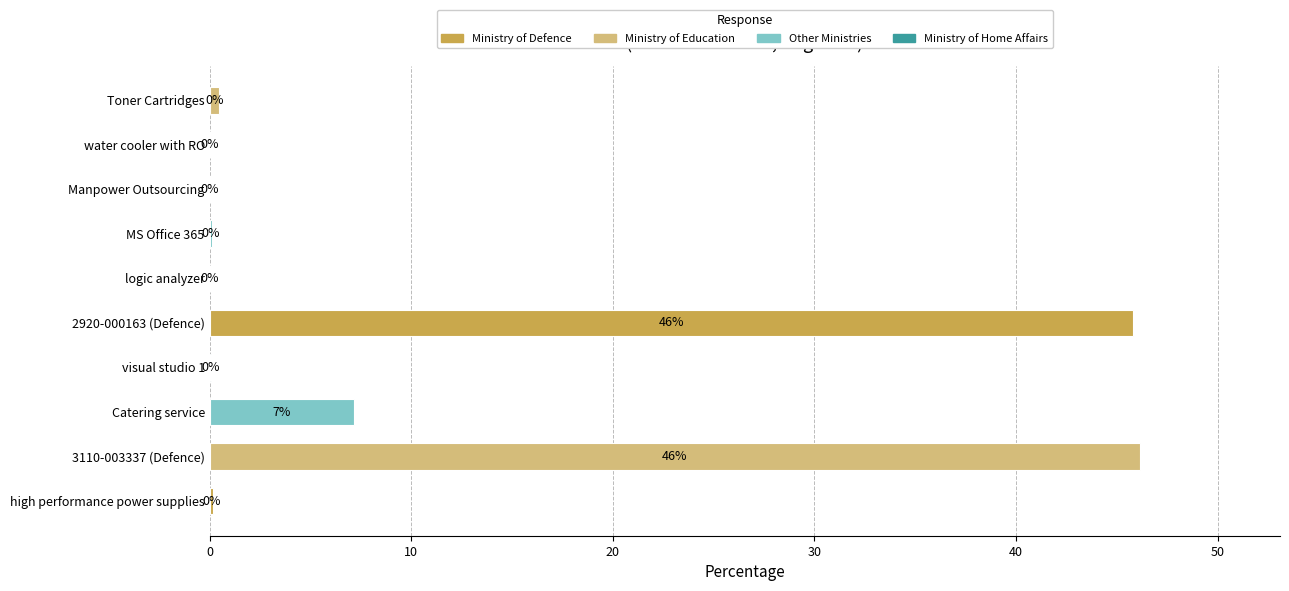

How many categories are shown in the chart?

10